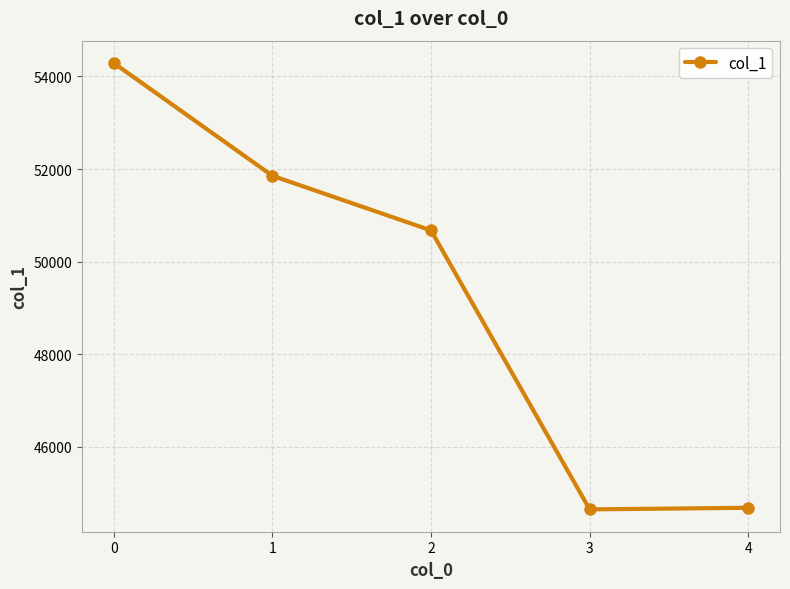

What is the smallest value displayed?

44645